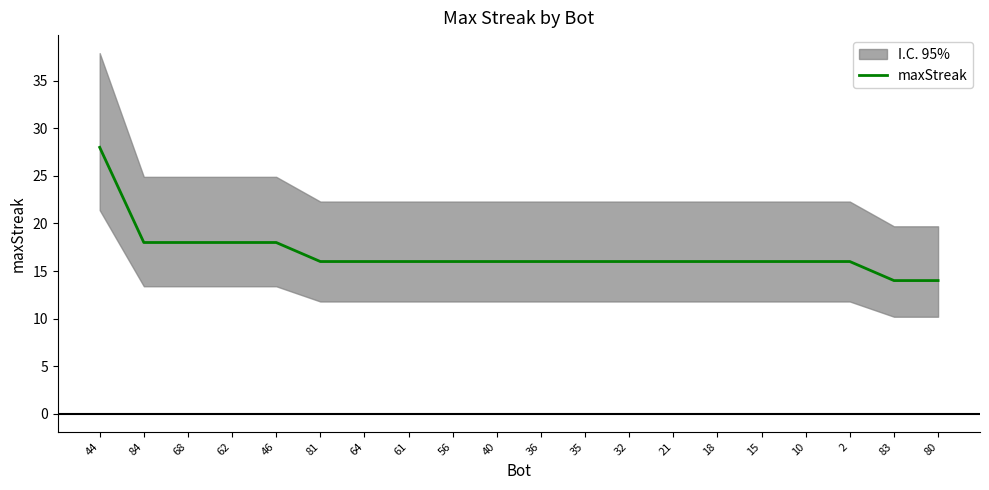

How many values are between 16 and 18?

17